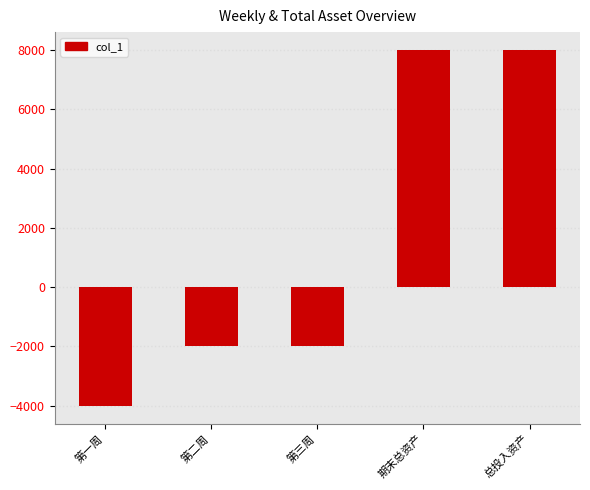

How many bars are there in total?

5